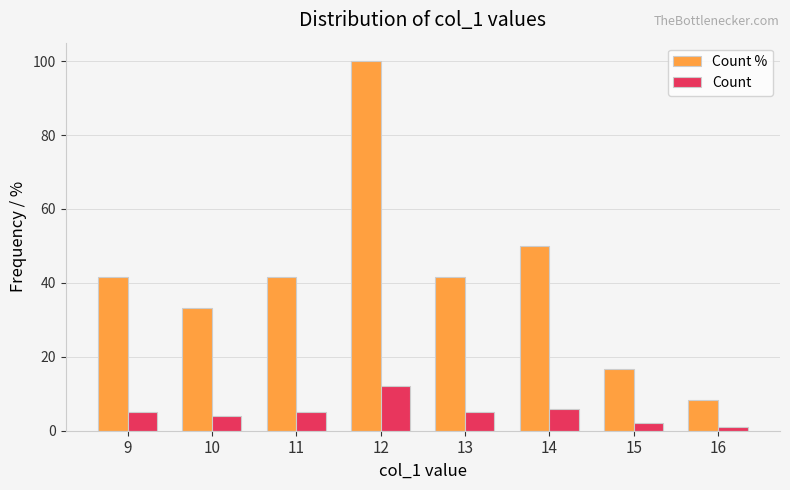

What value does the Count series have at 10?

4.0